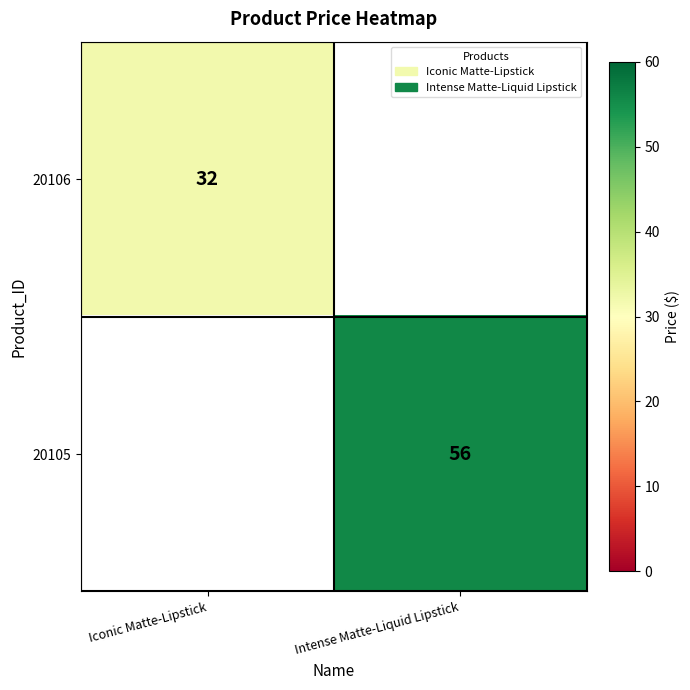

What is the maximum value shown in the chart?

56